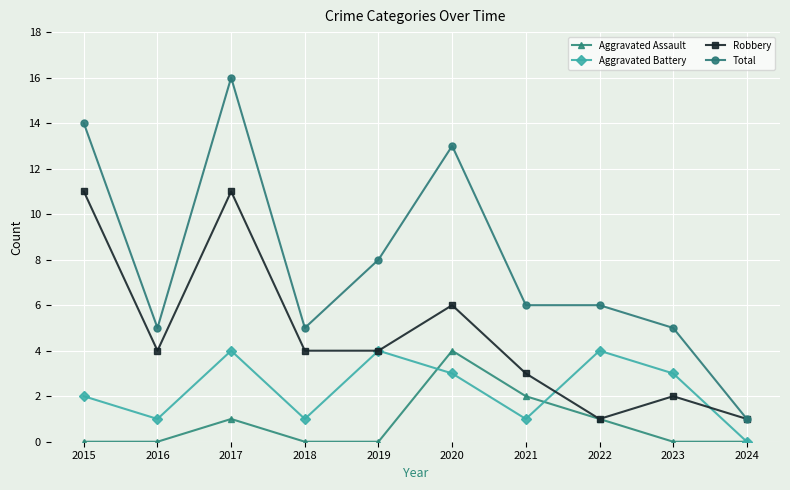

Reading left to right, list all the values displayed in this chart.

Aggravated Assault: 0	0	1	0	0	4	2	1	0	0
Aggravated Battery: 2	1	4	1	4	3	1	4	3	0
Robbery: 11	4	11	4	4	6	3	1	2	1
Total: 14	5	16	5	8	13	6	6	5	1